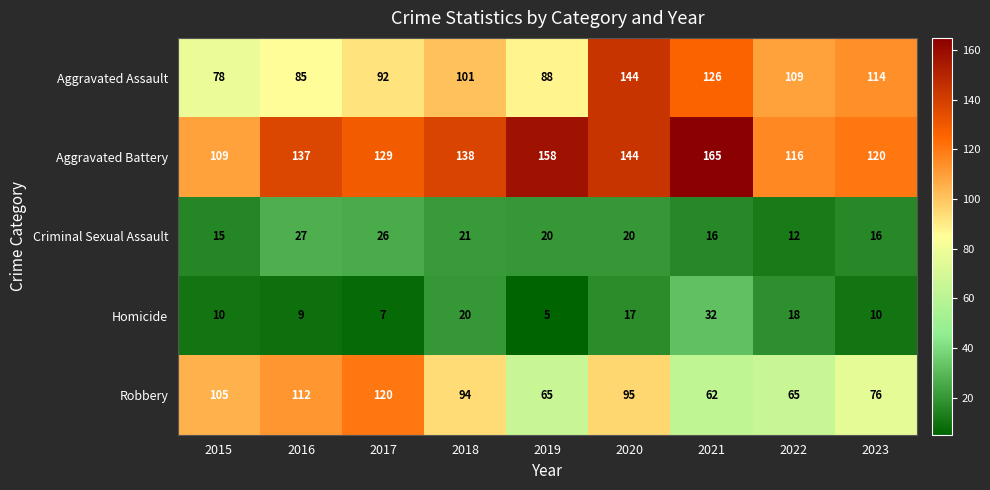

What is the average value of the Robbery series?

88